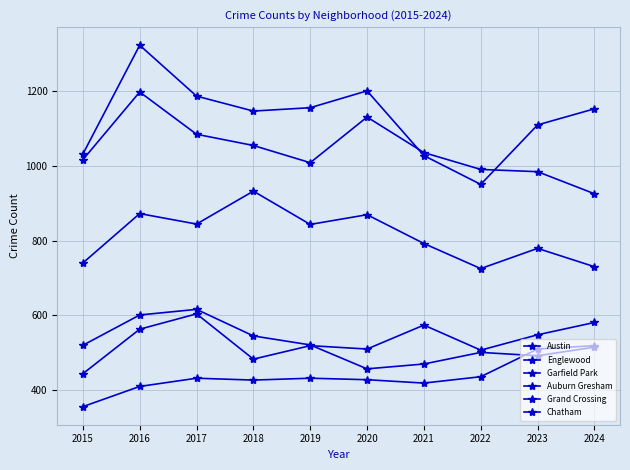

Reading left to right, what are all the values shown in this chart?

Austin: 2015=1031	2016=1322	2017=1186	2018=1146	2019=1155	2020=1200	2021=1027	2022=950	2023=1109	2024=1152
Englewood: 2015=1016	2016=1197	2017=1084	2018=1054	2019=1008	2020=1130	2021=1035	2022=990	2023=984	2024=925
Garfield Park: 2015=740	2016=872	2017=844	2018=932	2019=843	2020=869	2021=792	2022=725	2023=779	2024=730
Auburn Gresham: 2015=520	2016=601	2017=616	2018=545	2019=521	2020=457	2021=470	2022=501	2023=492	2024=515
Grand Crossing: 2015=444	2016=563	2017=604	2018=483	2019=519	2020=510	2021=574	2022=507	2023=548	2024=581
Chatham: 2015=356	2016=410	2017=432	2018=427	2019=432	2020=428	2021=419	2022=436	2023=510	2024=519